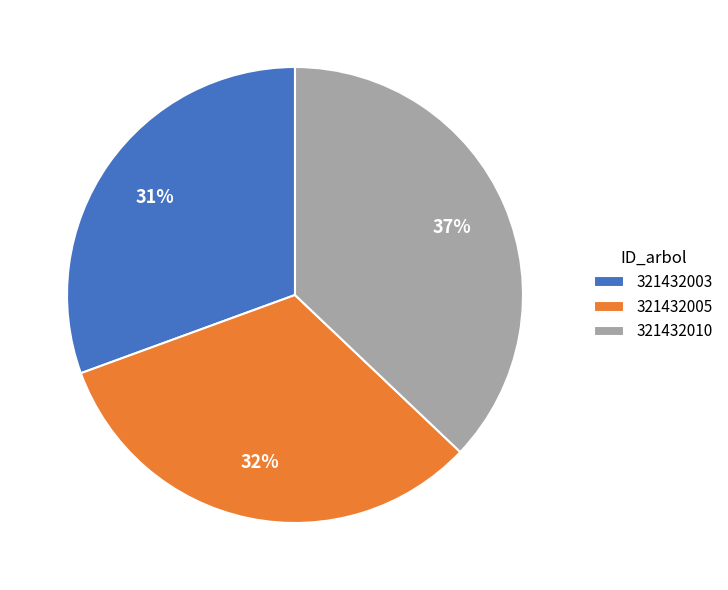

What percentage is the 321432010 slice, to the nearest percent?

37%